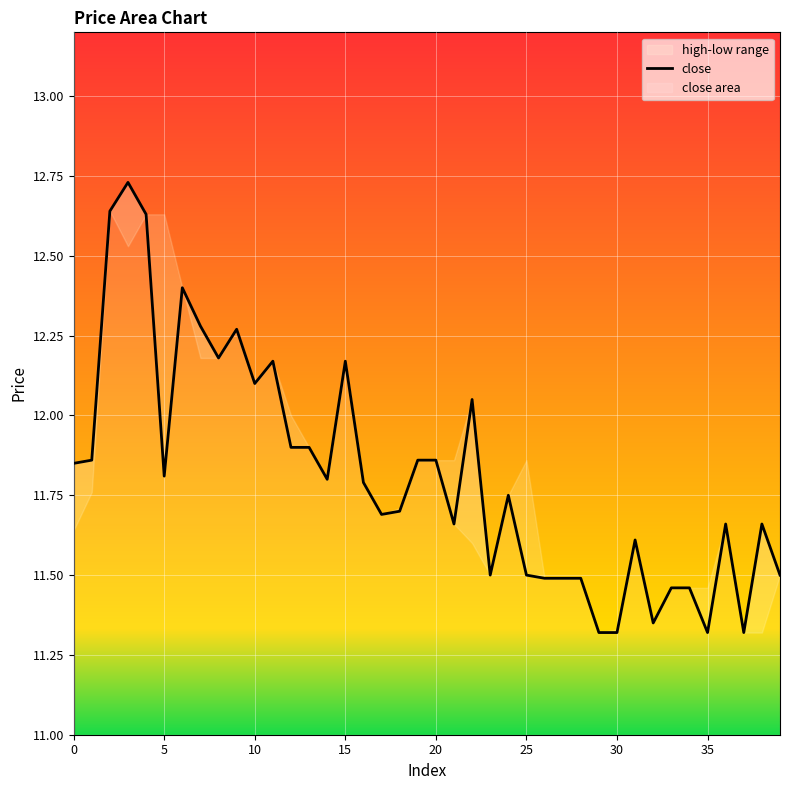

Read the value at 20.

11.9